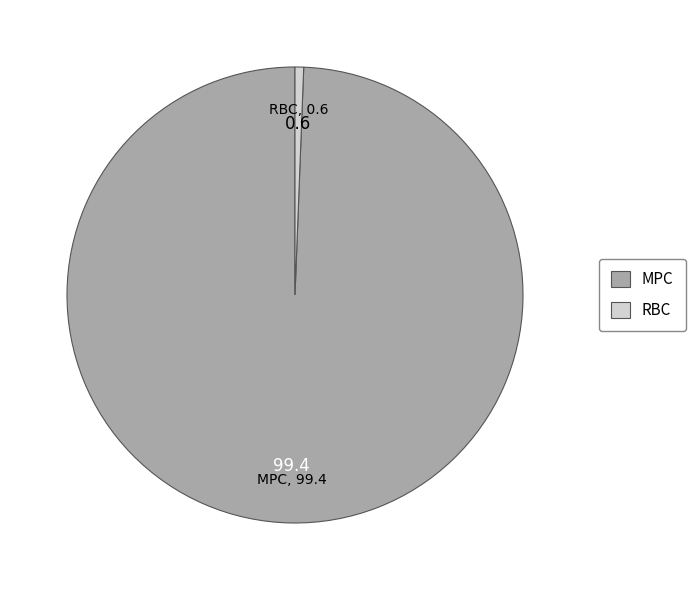

Does any single category account for the majority?

Yes